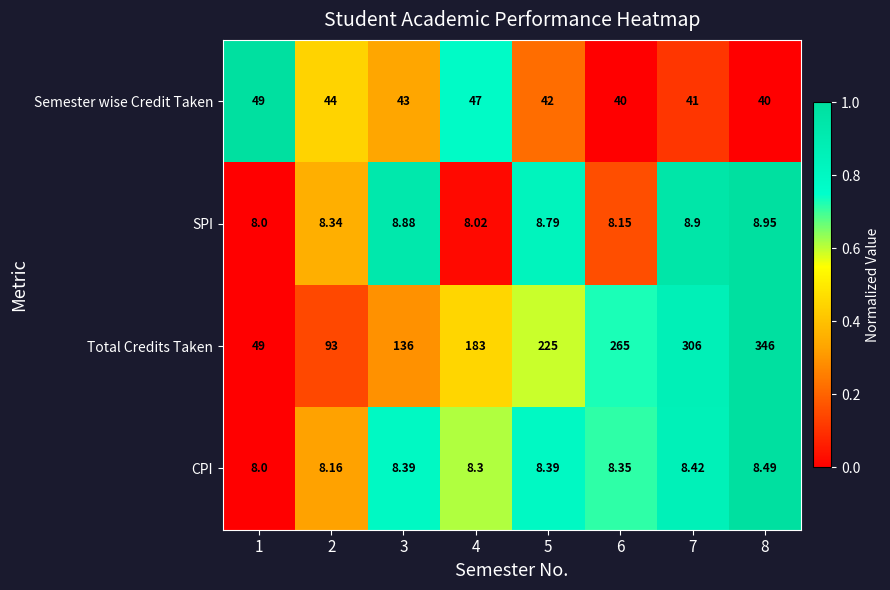

Which series has the largest total across all categories?

Total Credits Taken